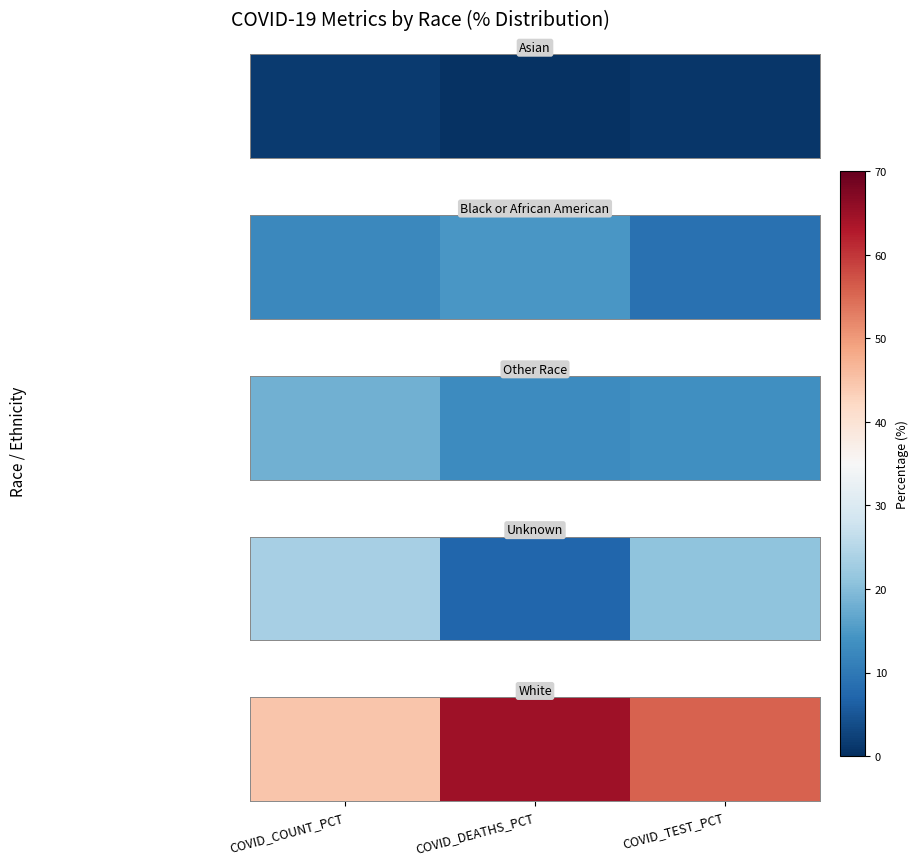

Which label corresponds to the largest value in the chart?

COVID_DEATHS_PCT